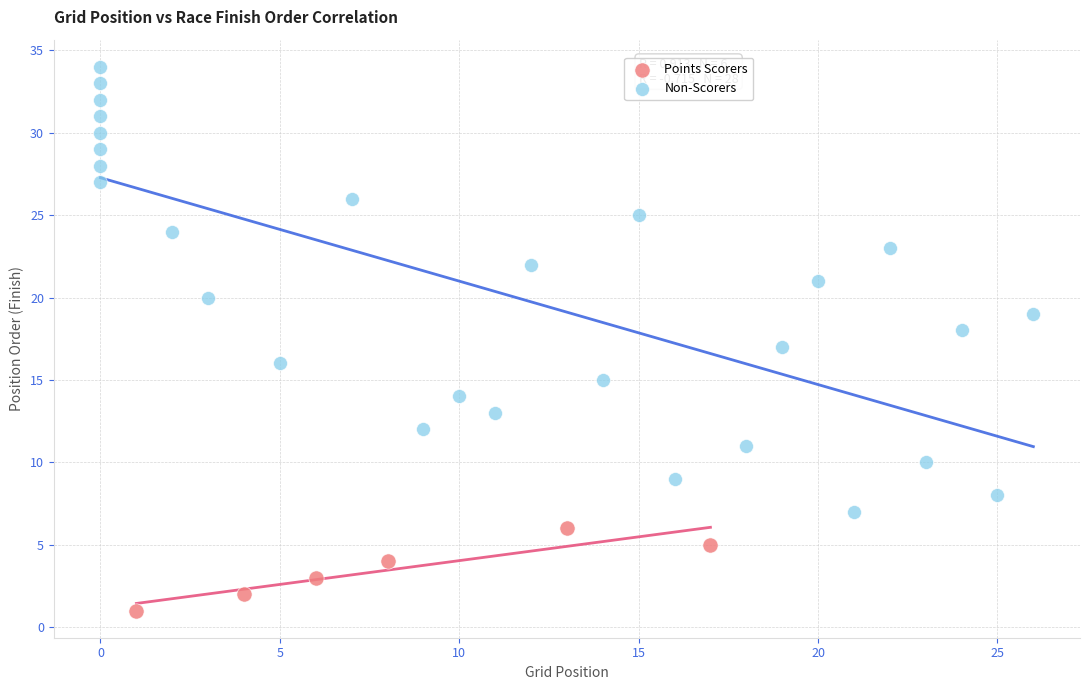

Which series has the largest Y range (max minus min)?

Non-Scorers